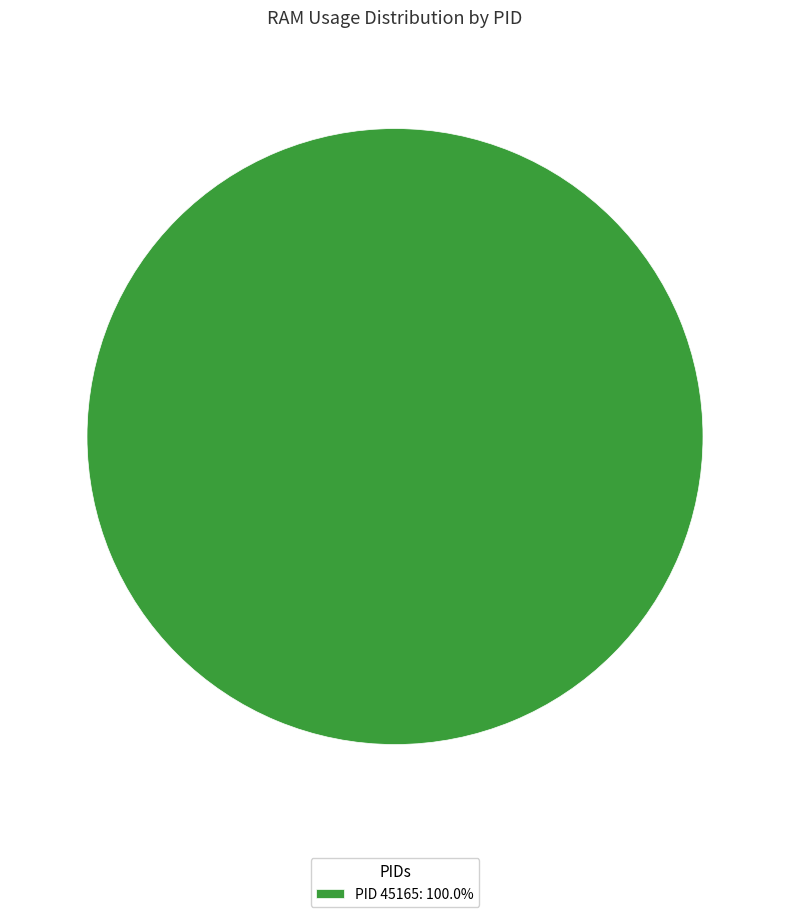

Is there a majority slice in this chart?

Yes